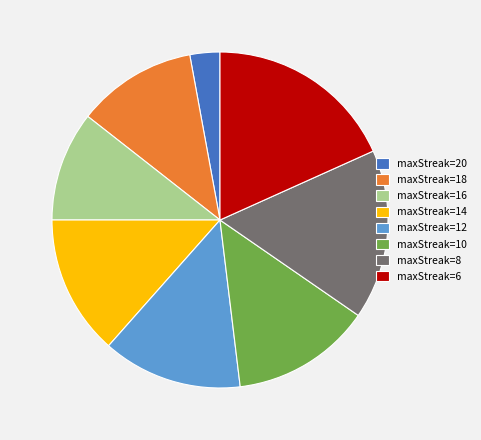

Combined, do maxStreak=8 and maxStreak=10 account for over 50%?

No